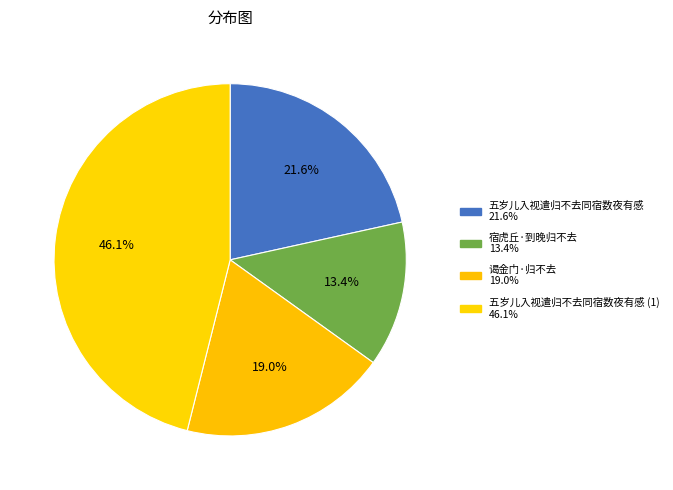

How many slices are in this pie chart?

4